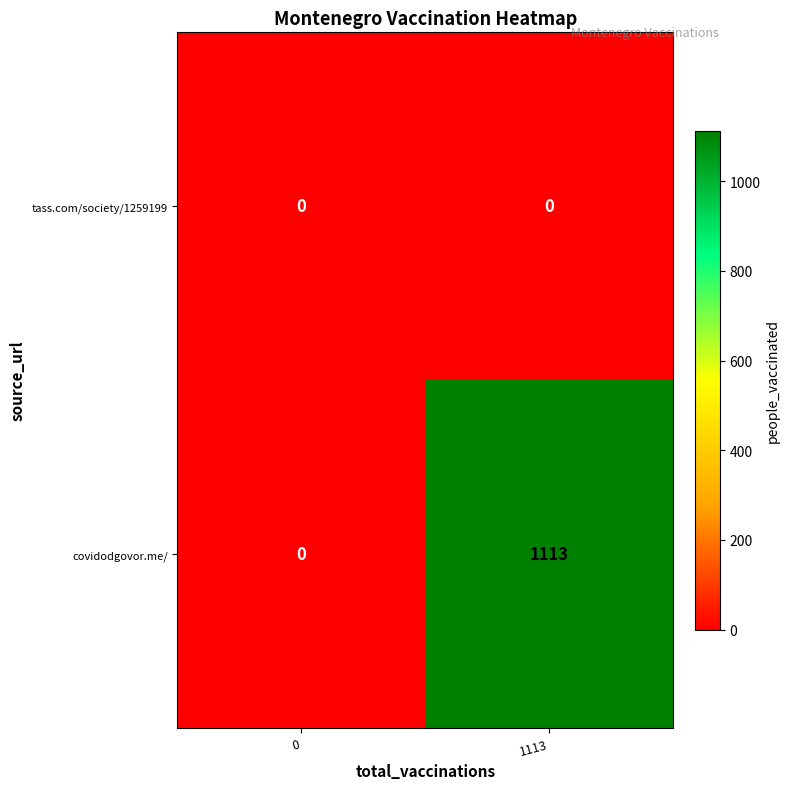

Reading left to right, extract all data points from this chart.

tass.com/society/1259199: 0=0	1113=0
covidodgovor.me/: 0=0	1113=1113